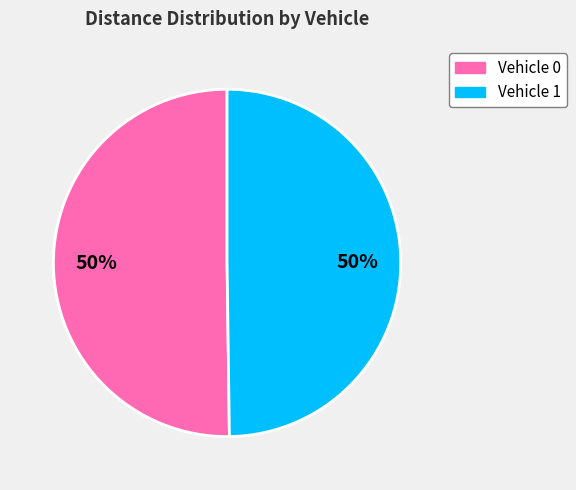

Combined, do Vehicle 0 and Vehicle 1 account for over 50%?

Yes